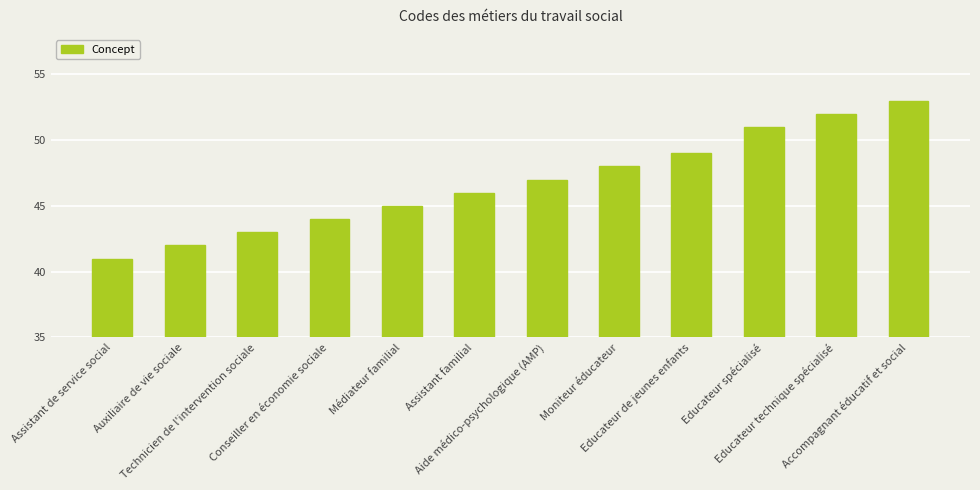

Is it true that the value at Aide médico-psychologique (AMP) is 17?

False